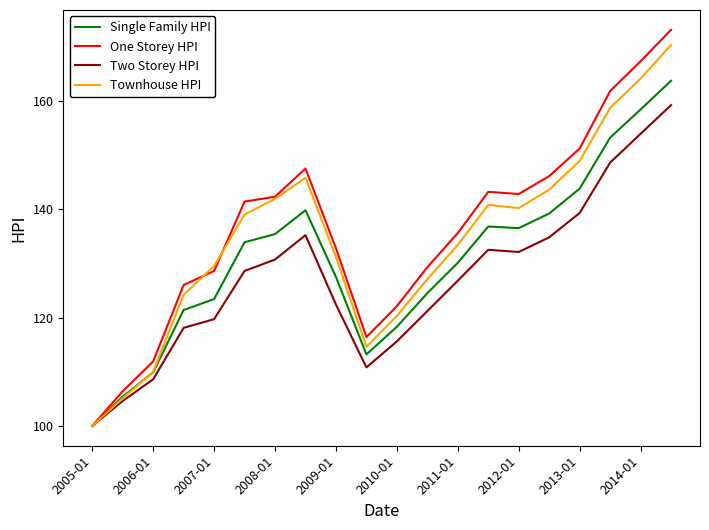

What is the minimum value shown in the chart?

100.0